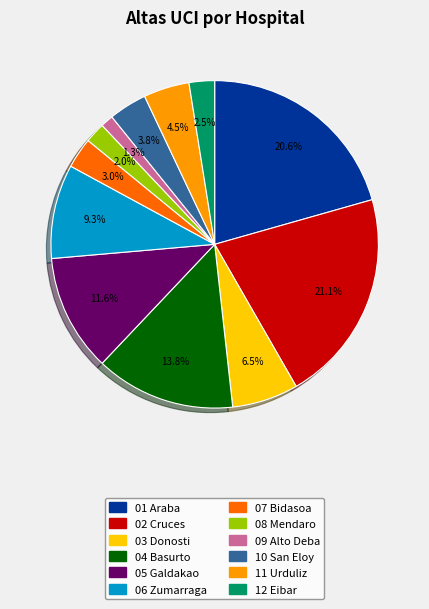

Is 04 Basurto the majority of the pie?

No